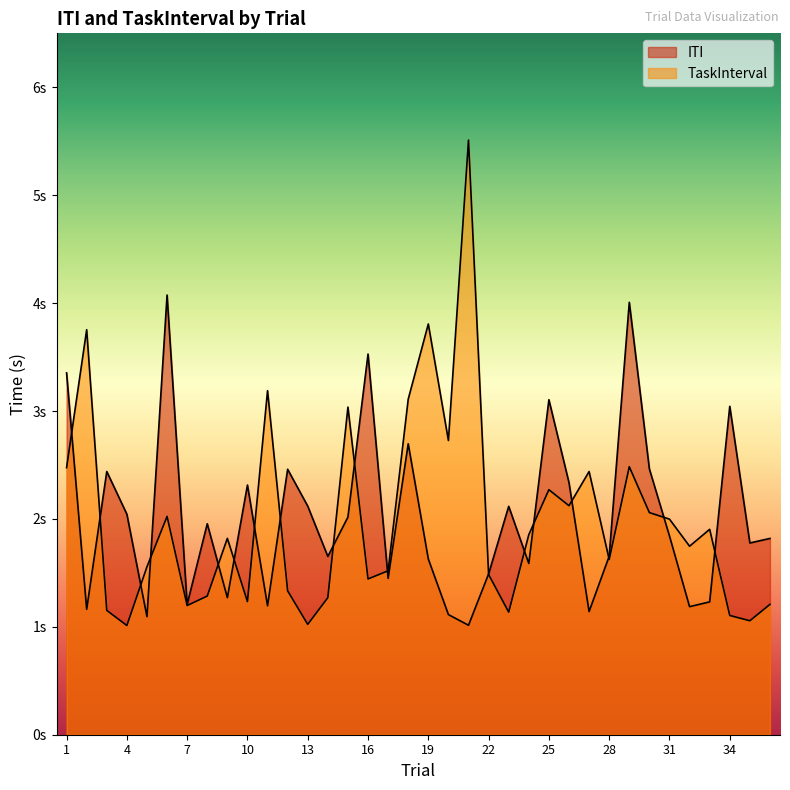

Which series ends up on top after the final intersection of ITI and TaskInterval?

ITI